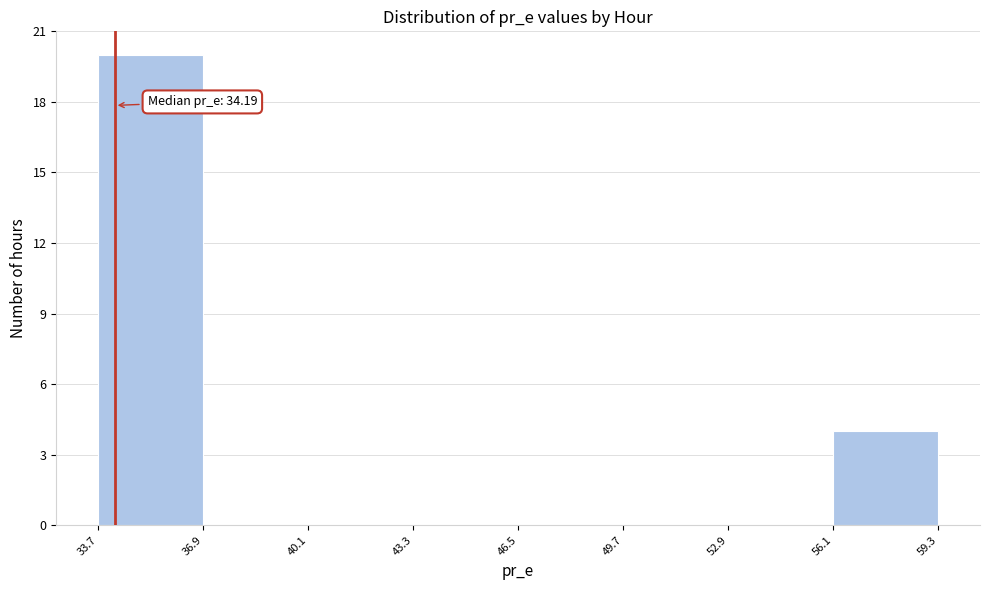

Which range on the x-axis has the tallest bar?

33.7 to 36.9